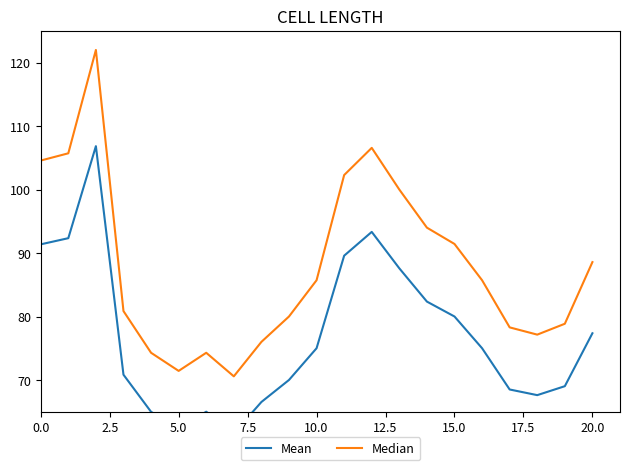

What are all the series names shown in the legend?

Mean, Median